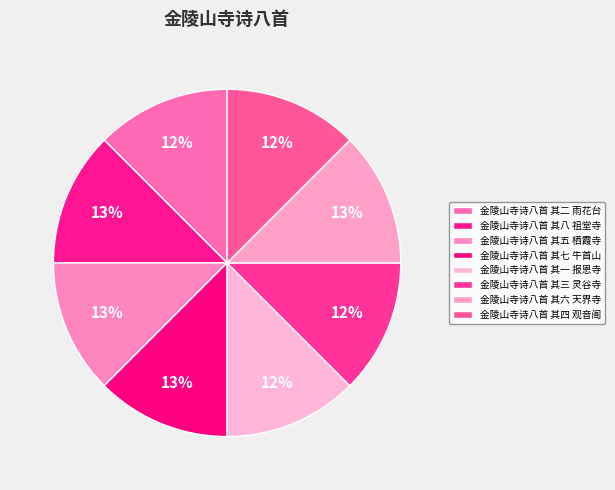

How many segments does this pie chart have?

8